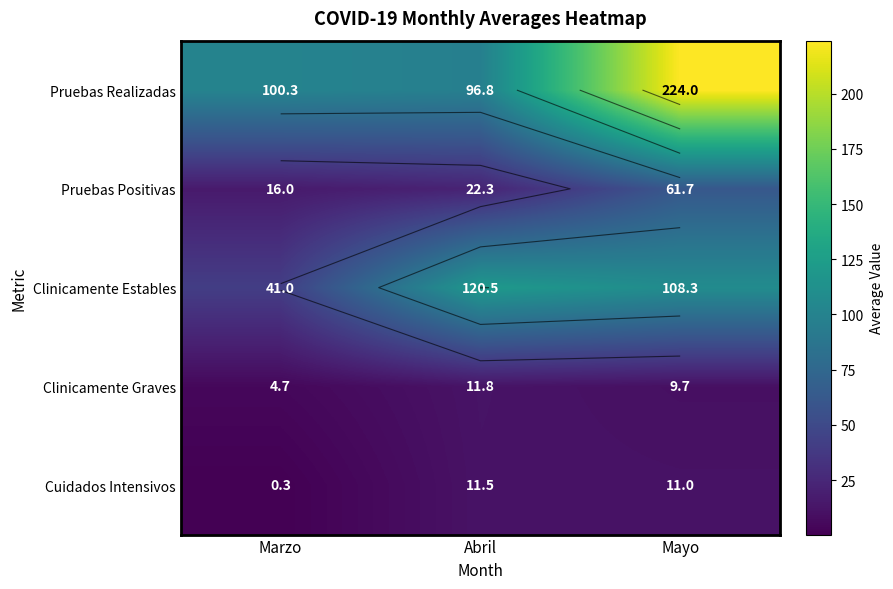

Rank the series by their maximum value, from lowest to highest.

Cuidados Intensivos, Clinicamente Graves, Pruebas Positivas, Clinicamente Estables, Pruebas Realizadas